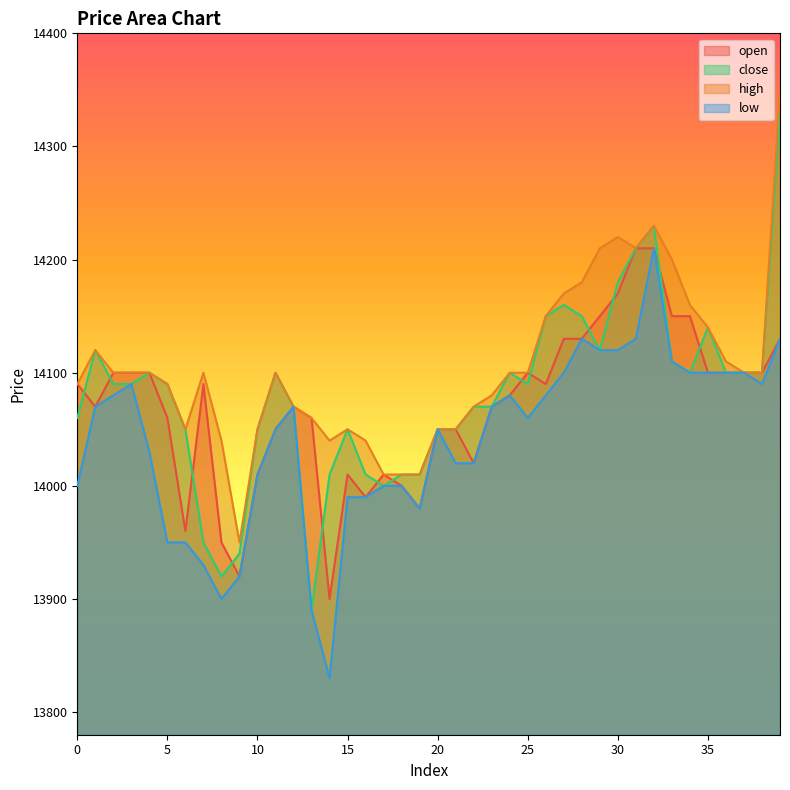

Reading left to right, what are all the values shown in this chart?

open: 0=14090	1=14070	2=14100	3=14100	4=14100	5=14060	6=13960	7=14090	8=13950	9=13920	10=14010	11=14050	12=14070	13=14060	14=13900	15=14010	16=13990	17=14010	18=14000	19=13980	20=14050	21=14050	22=14020	23=14070	24=14080	25=14100	26=14090	27=14130	28=14130	29=14150	30=14170	31=14210	32=14210	33=14150	34=14150	35=14100	36=14100	37=14100	38=14100	39=14130
close: 0=14060	1=14120	2=14090	3=14090	4=14100	5=14090	6=14050	7=13950	8=13920	9=13940	10=14050	11=14100	12=14070	13=13890	14=14010	15=14050	16=14010	17=14000	18=14010	19=14010	20=14050	21=14050	22=14070	23=14070	24=14100	25=14090	26=14150	27=14160	28=14150	29=14120	30=14180	31=14210	32=14230	33=14110	34=14100	35=14140	36=14100	37=14100	38=14100	39=14330
high: 0=14090	1=14120	2=14100	3=14100	4=14100	5=14090	6=14050	7=14100	8=14040	9=13950	10=14050	11=14100	12=14070	13=14060	14=14040	15=14050	16=14040	17=14010	18=14010	19=14010	20=14050	21=14050	22=14070	23=14080	24=14100	25=14100	26=14150	27=14170	28=14180	29=14210	30=14220	31=14210	32=14230	33=14200	34=14160	35=14140	36=14110	37=14100	38=14100	39=14350
low: 0=14000	1=14070	2=14080	3=14090	4=14030	5=13950	6=13950	7=13930	8=13900	9=13920	10=14010	11=14050	12=14070	13=13890	14=13830	15=13990	16=13990	17=14000	18=14000	19=13980	20=14050	21=14020	22=14020	23=14070	24=14080	25=14060	26=14080	27=14100	28=14130	29=14120	30=14120	31=14130	32=14210	33=14110	34=14100	35=14100	36=14100	37=14100	38=14090	39=14130